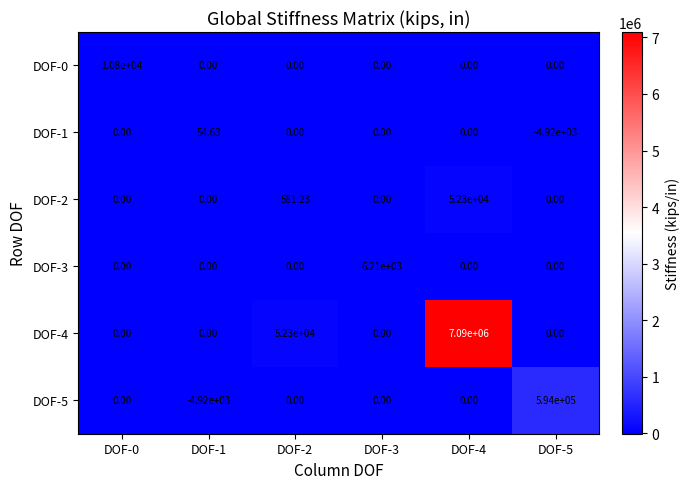

Is the value of DOF-1 at DOF-5 greater than the value of DOF-3 at DOF-2?

No